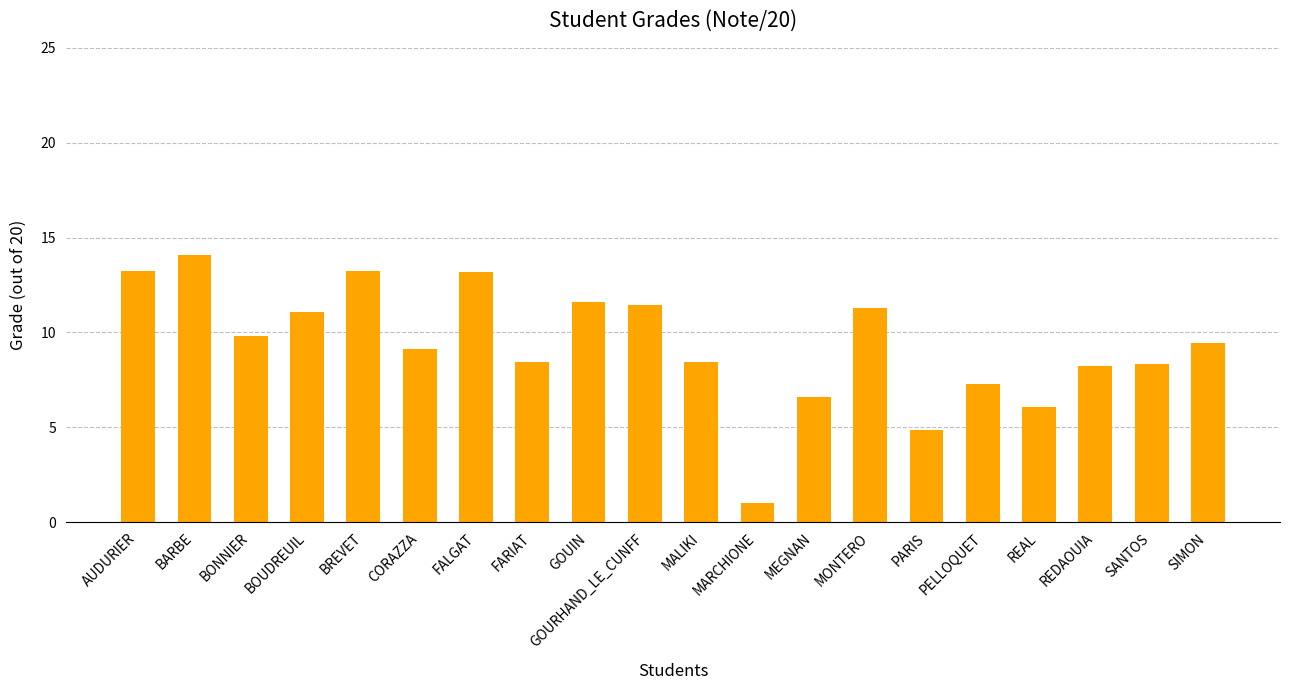

What is the approximate value at BONNIER?

9.8